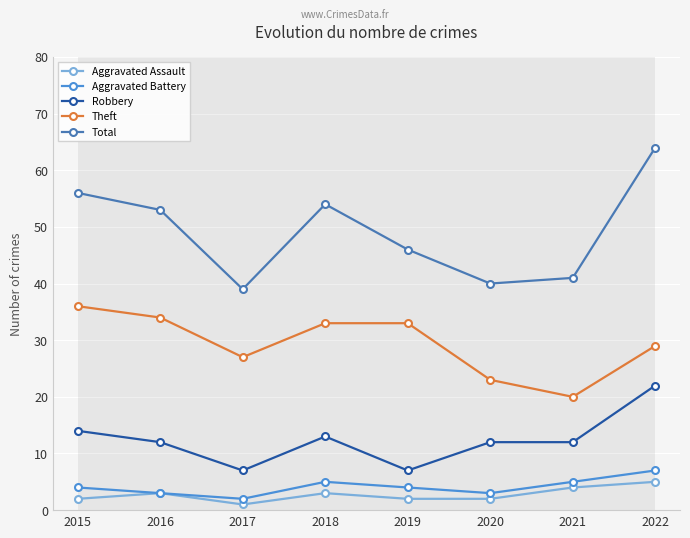

What is the greatest value displayed?

64